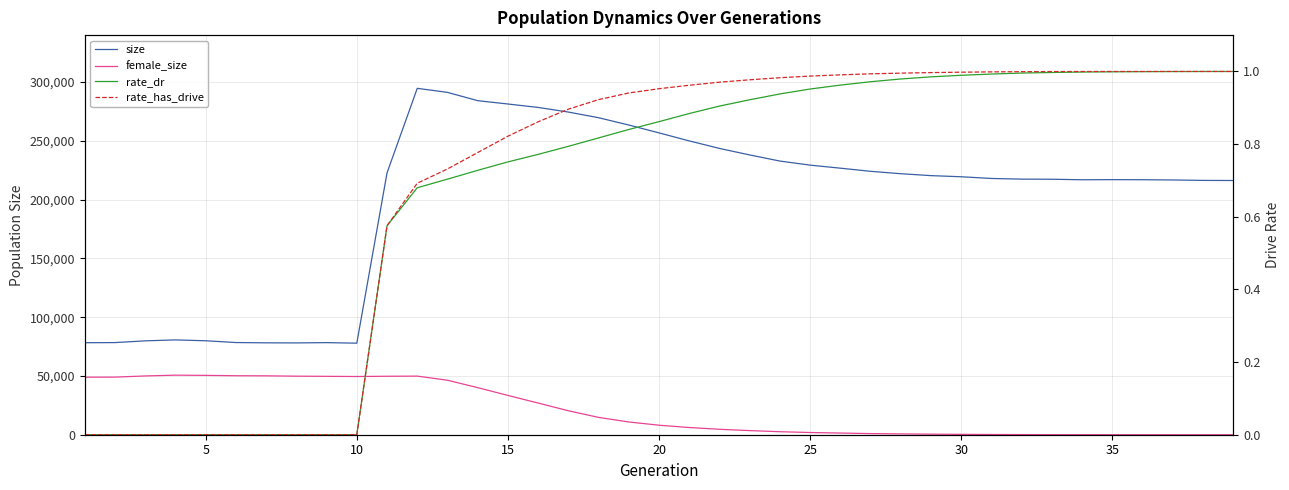

True or false: size and female_size intersect in this chart.

False